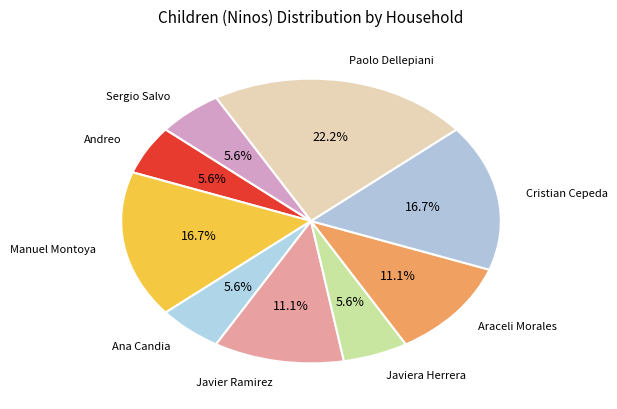

What is the largest slice in the pie chart?

Paolo Dellepiani